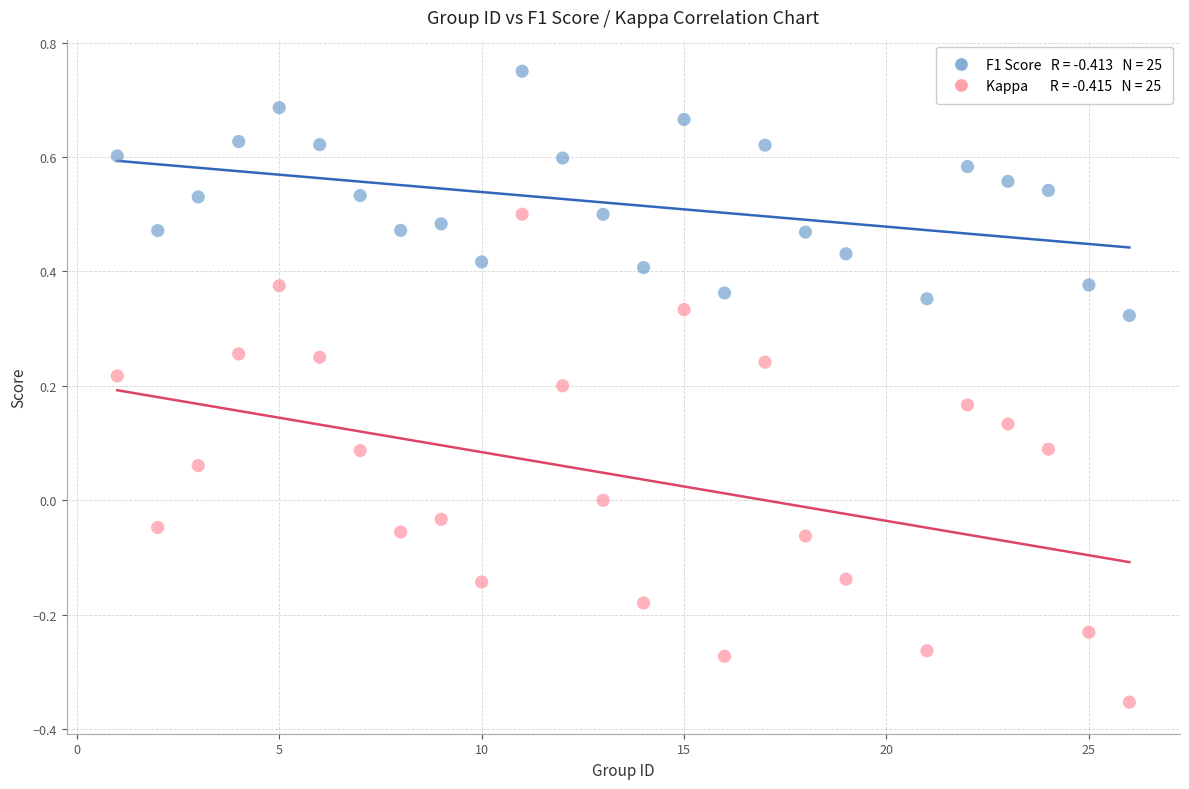

Across all data points, what is the range of X values (max minus min)?

25.0